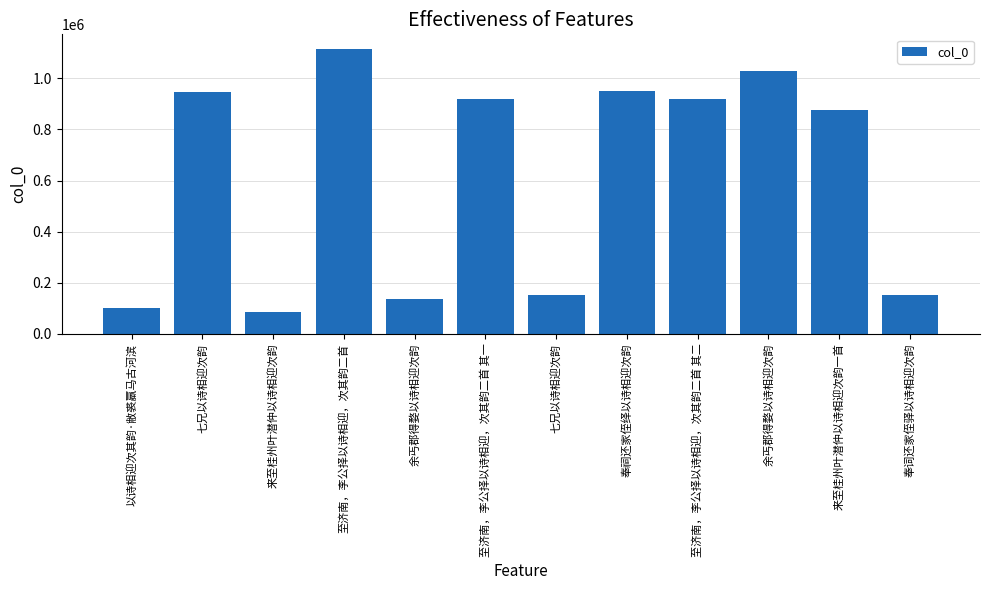

How many categories are shown in the chart?

12